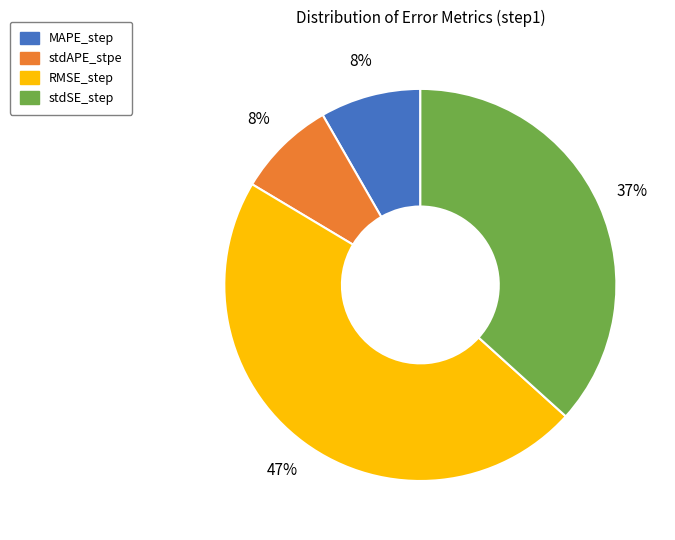

What percentage is the RMSE_step slice, to the nearest percent?

47%